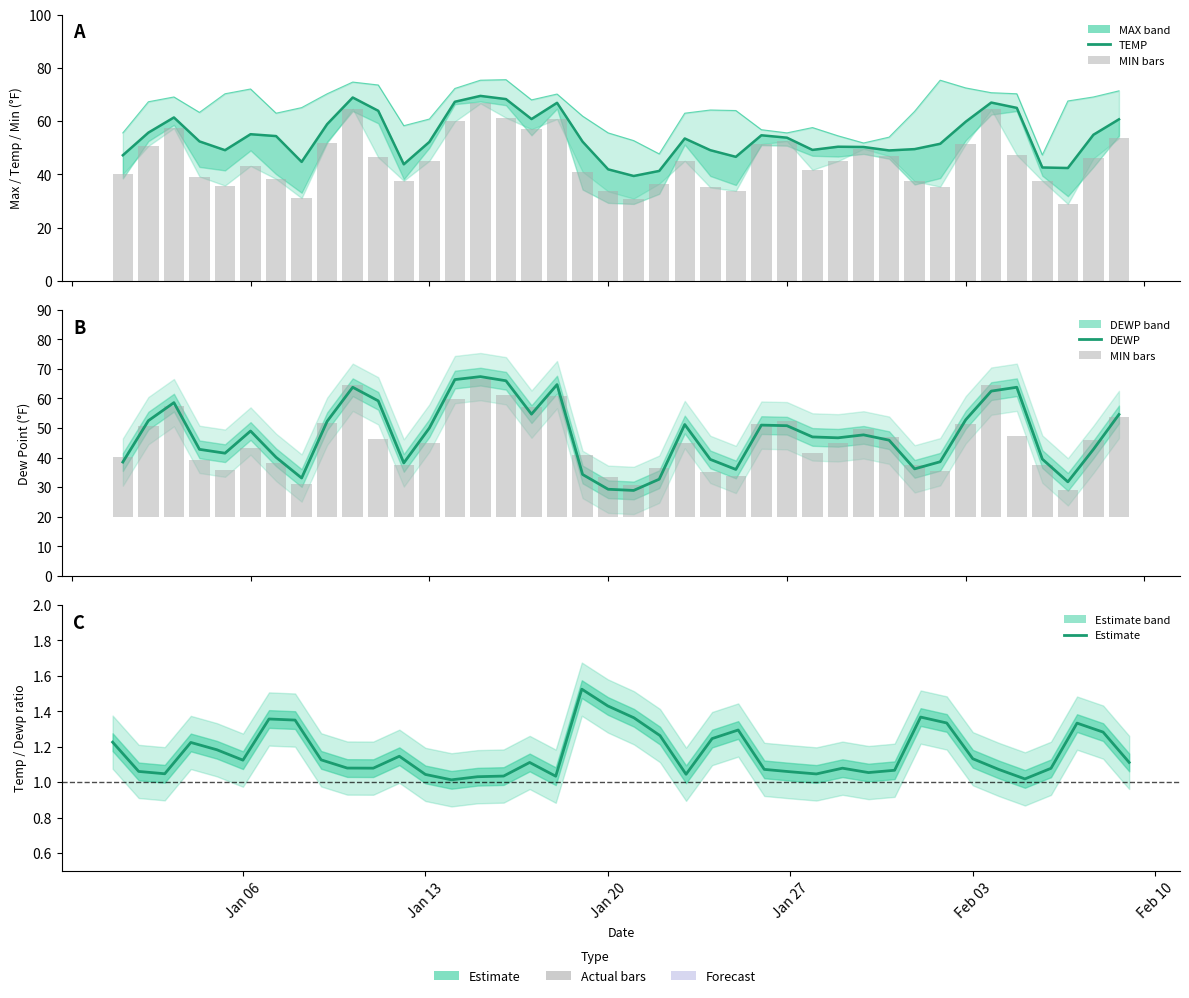

What is the sum of all DEWP values?

2165.4